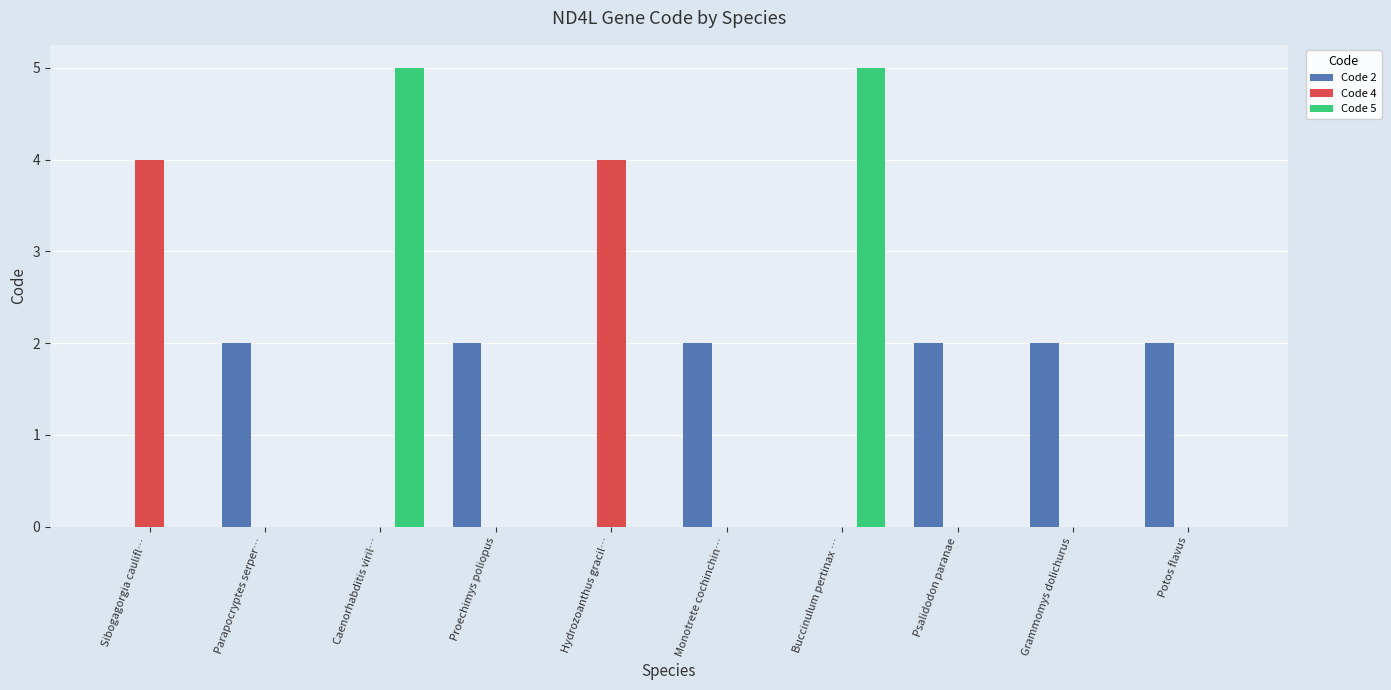

The Code 2 series shows 0 at Hydrozoanthus gracil…. True or false?

True